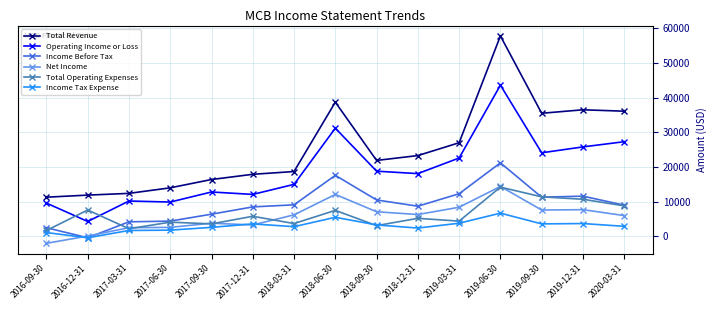

How many values in the Net Income series are below 6200?

7